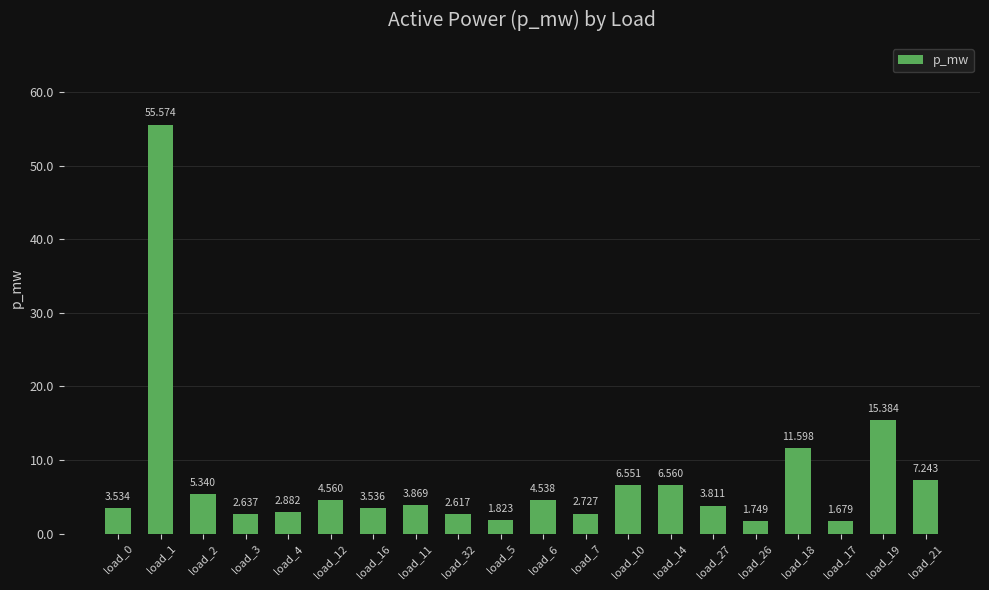

Does the chart contain stacked bars?

No